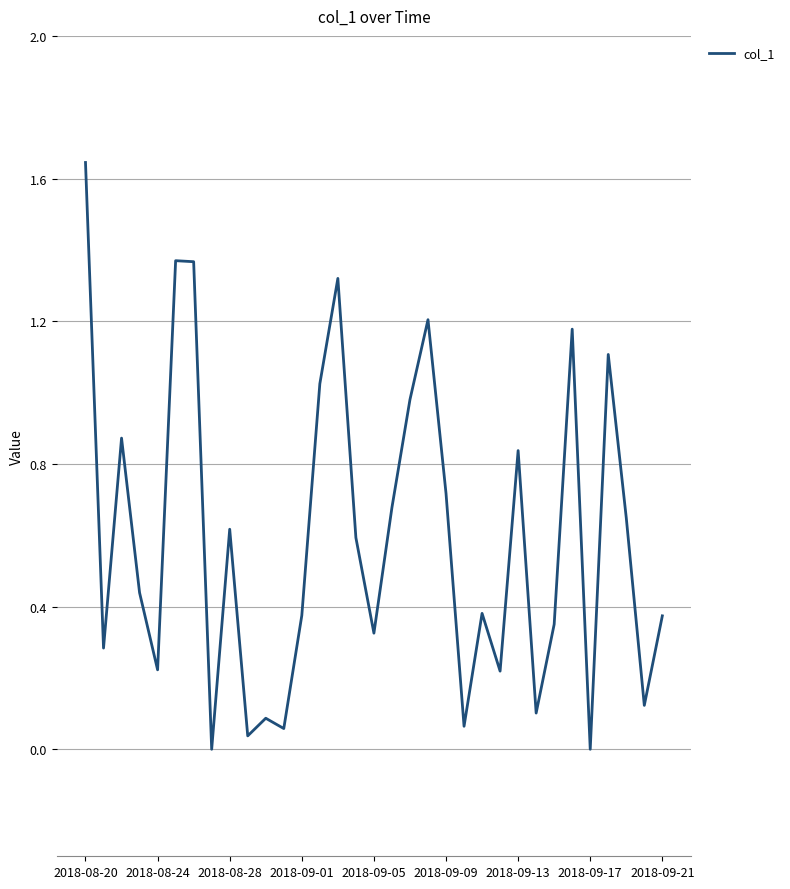

Is this an area chart (filled region under the line)?

No